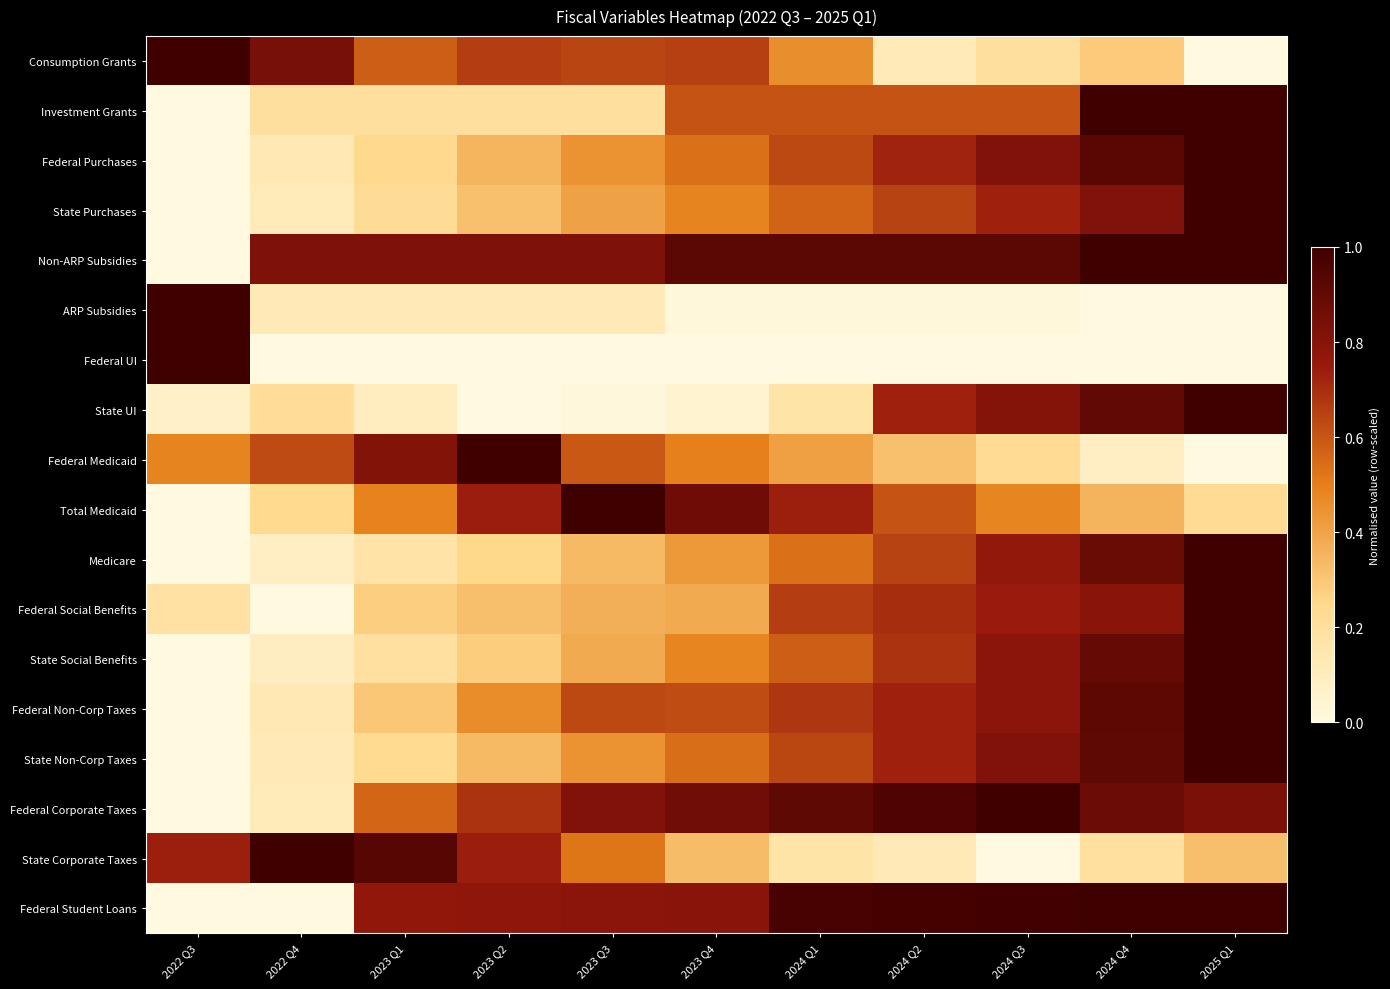

At which category is the sum across all series the highest?

2025 Q1